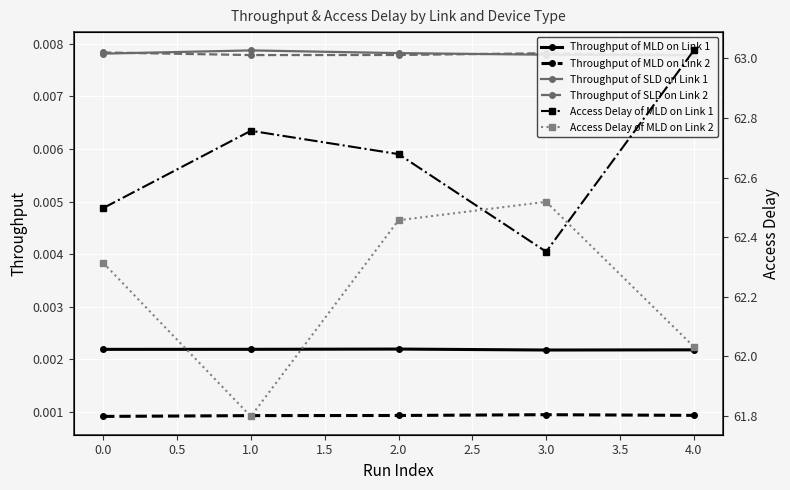

Is the value of Throughput of MLD on Link 2 at 2.0 greater than the value of Throughput of MLD on Link 1 at 2.0?

No